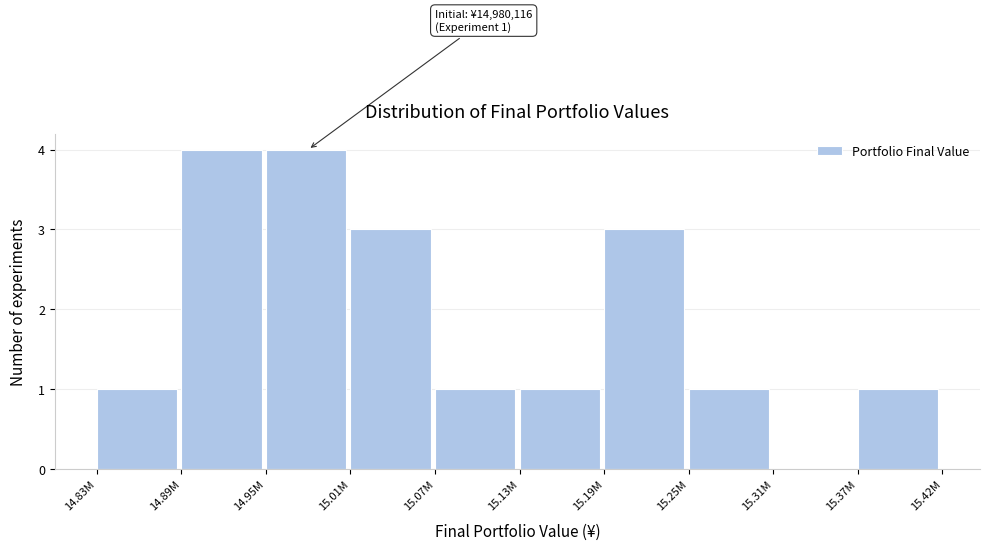

Reading left to right, transcribe all the data shown in this chart.

14.83M=1	14.89M=4	14.95M=4	15.01M=3	15.07M=1	15.13M=1	15.19M=3	15.25M=1	15.31M=0	15.37M=1